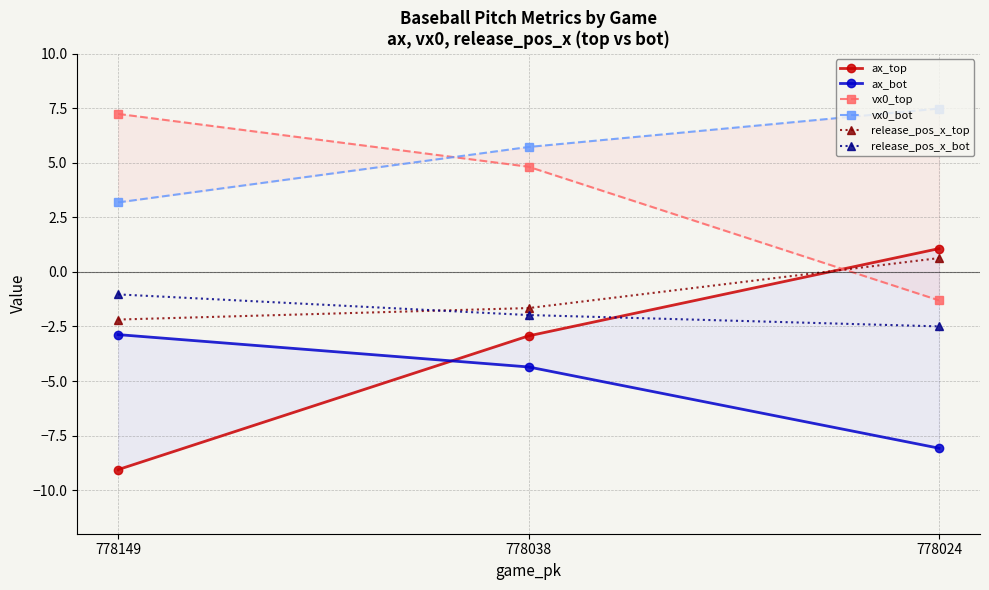

What is the average value of the vx0_bot series?

5.5